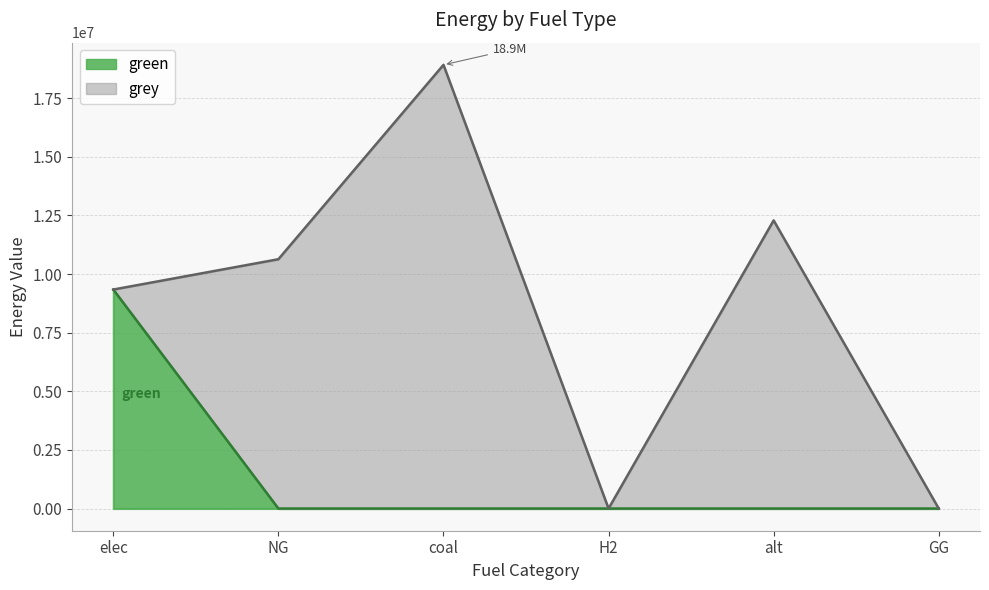

At which category is the sum across all series the highest?

coal